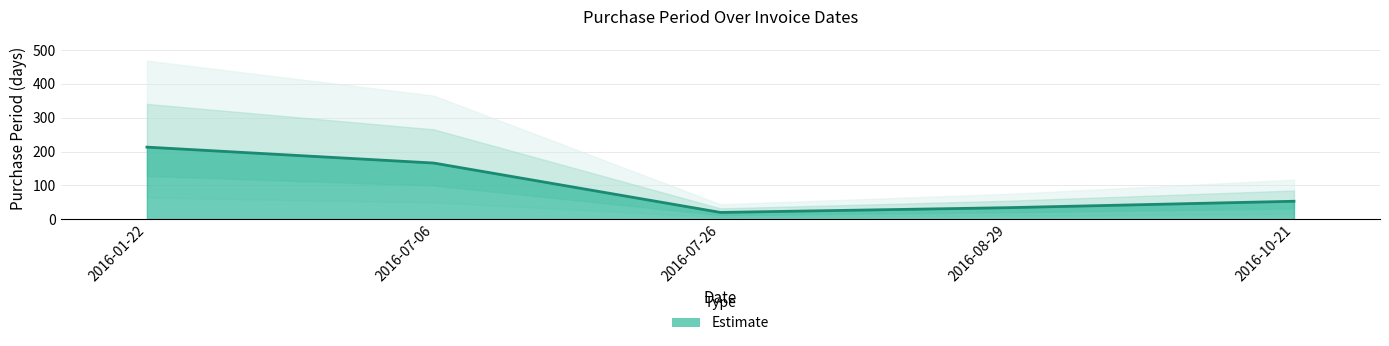

The chart shows a value of 53 at 2016-10-21. True or false?

True